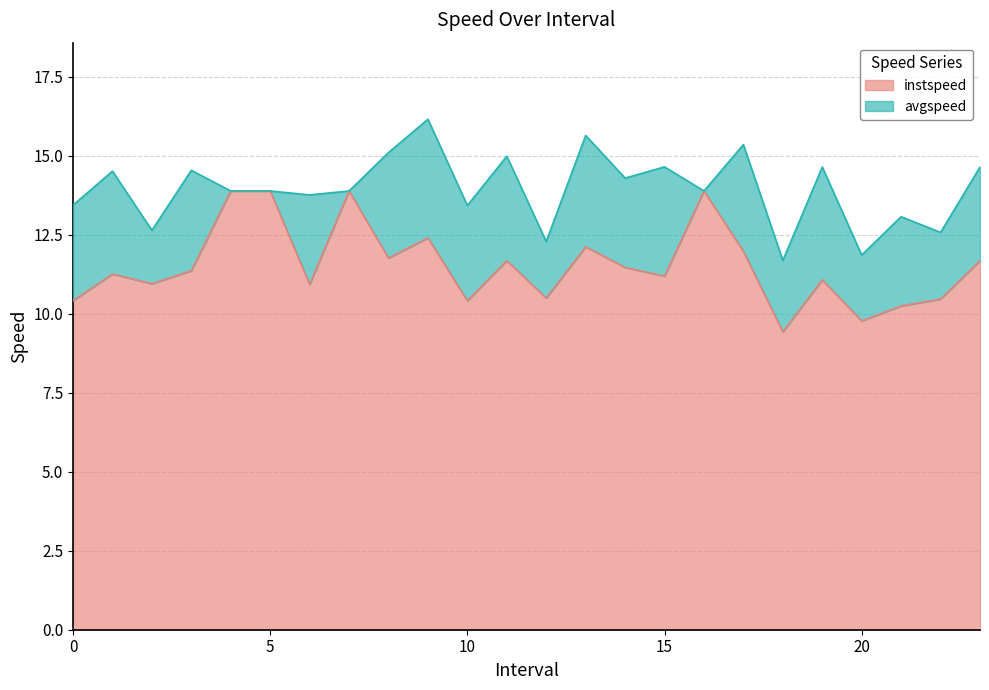

Rank the categories by avgspeed value from highest to lowest.

9.0, 13.0, 17.0, 8.0, 11.0, 15.0, 23.0, 19.0, 3.0, 1.0, 14.0, 4.0, 5.0, 7.0, 16.0, 6.0, 0.0, 10.0, 21.0, 2.0, 22.0, 12.0, 20.0, 18.0